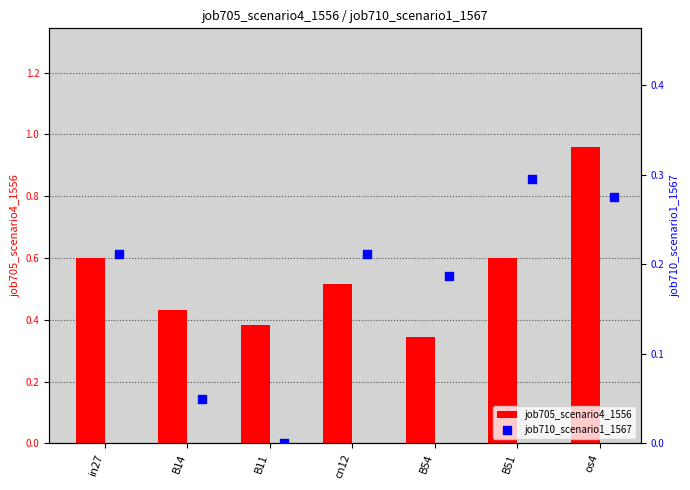

True or false: job705_scenario4_1556 has a value of 0.6 at B51.

True